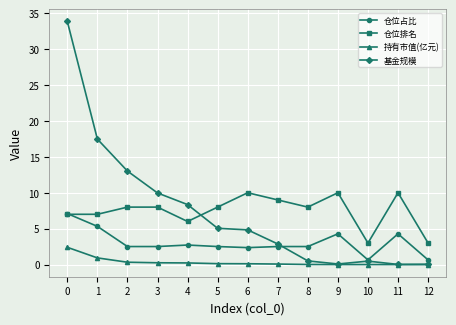

At 8, list the series in order from largest to smallest.

仓位排名, 仓位占比, 基金规模, 持有市值(亿元)